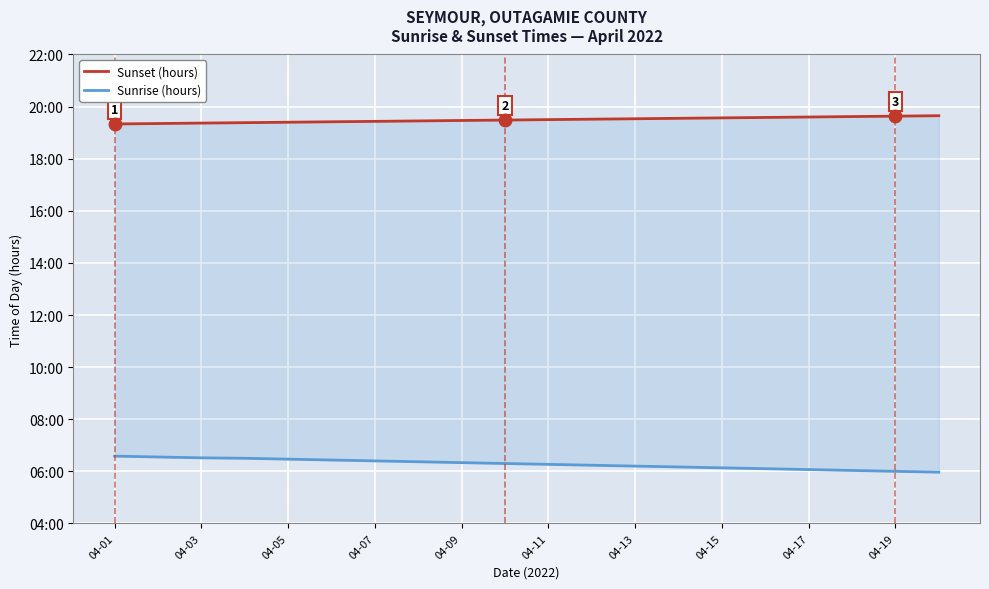

The Sunset (hours) series shows 31.6 at 04-01. True or false?

False